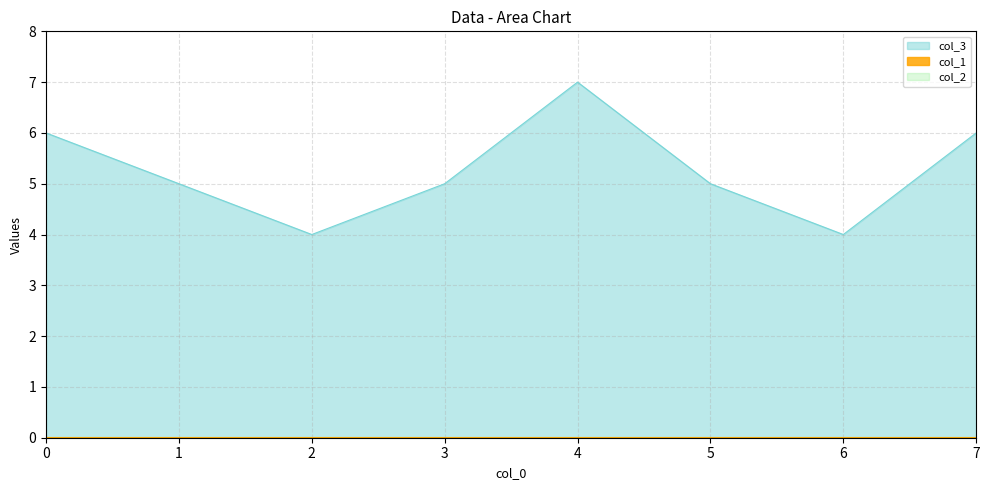

Rank the series by their maximum value, from highest to lowest.

col_3, col_1, col_2